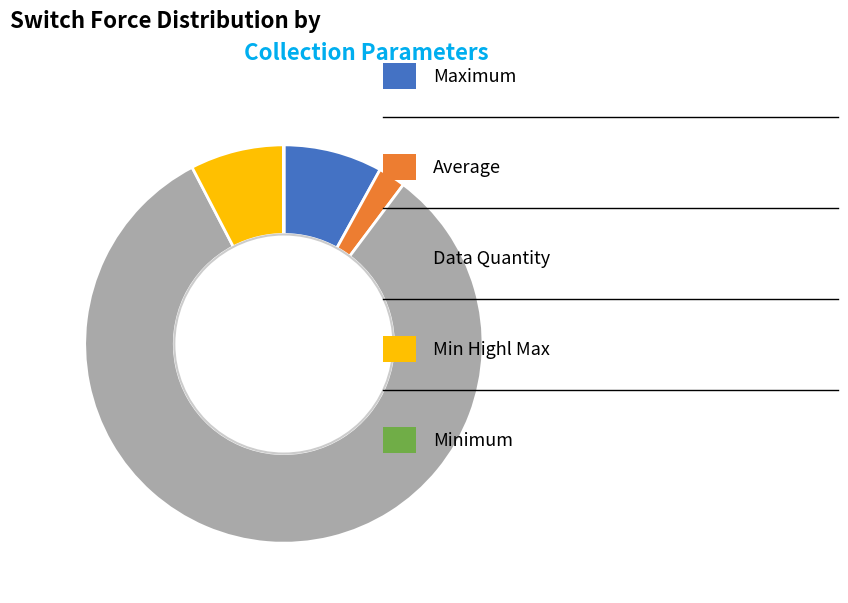

Does any single category account for the majority?

Yes